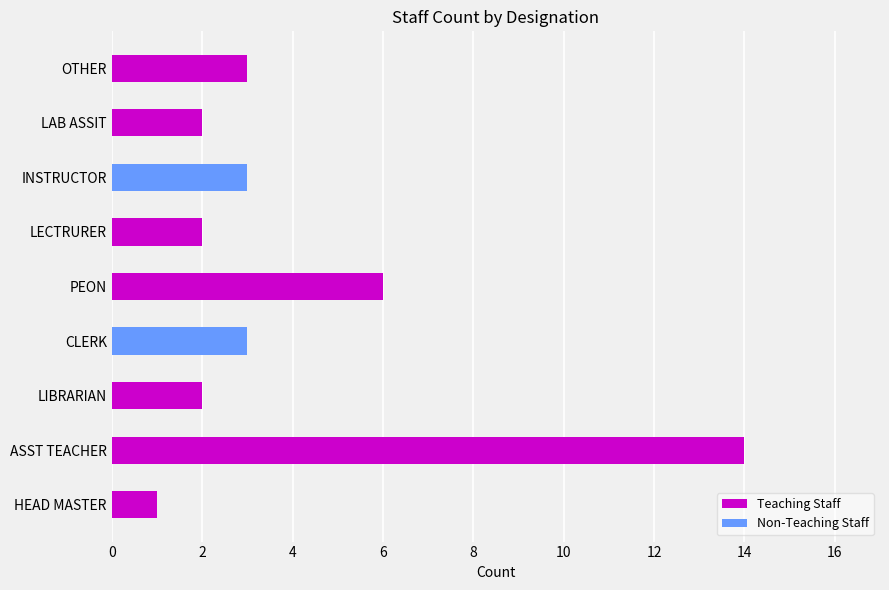

True or false: the data shows 2 at LAB ASSIT.

True